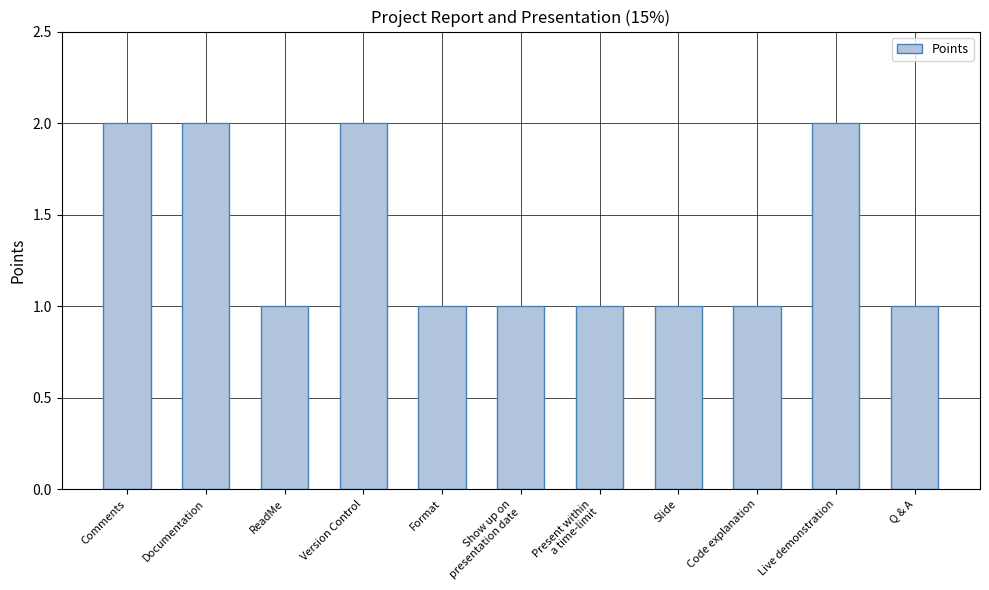

Read the value at Present within
a time-limit.

1